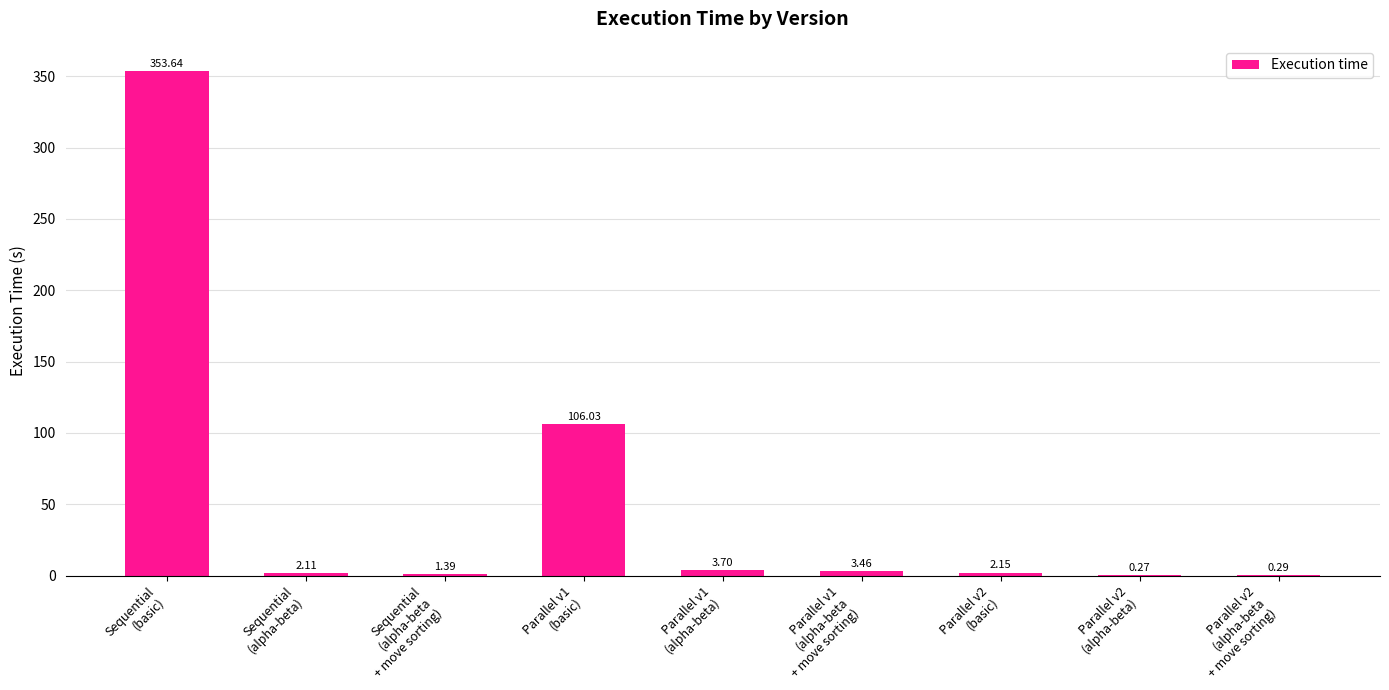

What is the sum of all values?

473.0